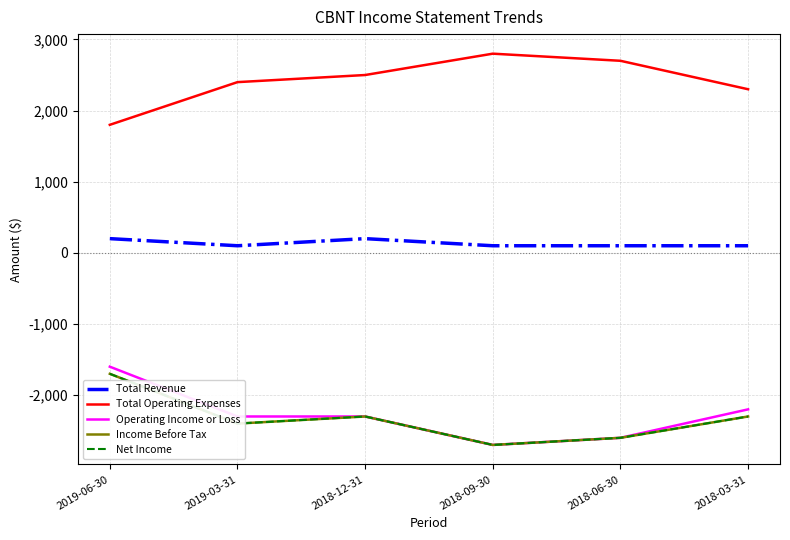

Reading left to right, extract all data points from this chart.

Total Revenue: 200	100	200	100	100	100
Total Operating Expenses: 1800	2400	2500	2800	2700	2300
Operating Income or Loss: -1600	-2300	-2300	-2700	-2600	-2200
Income Before Tax: -1700	-2400	-2300	-2700	-2600	-2300
Net Income: -1700	-2400	-2300	-2700	-2600	-2300